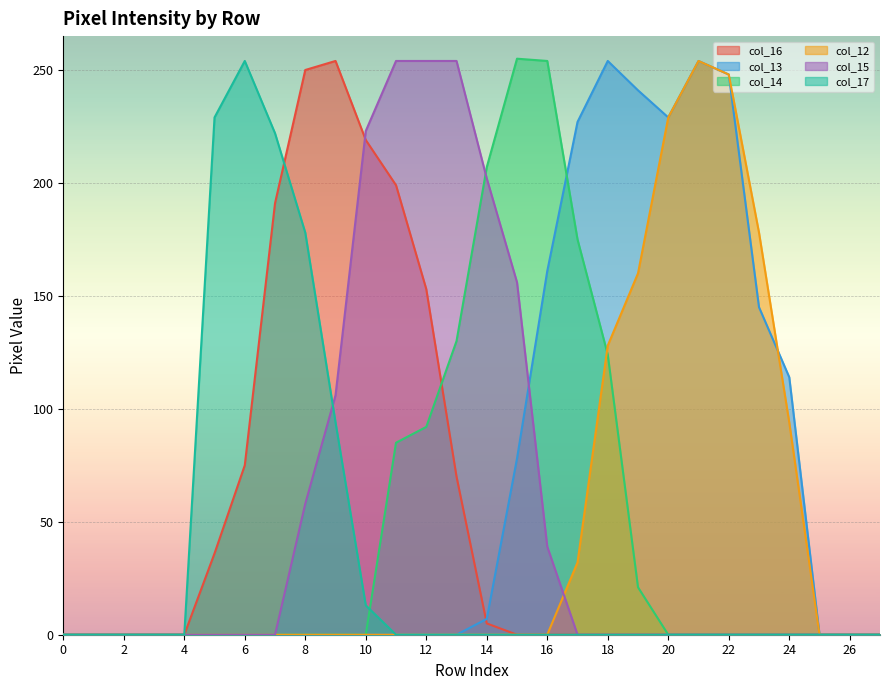

How many lines are shown in the chart?

6